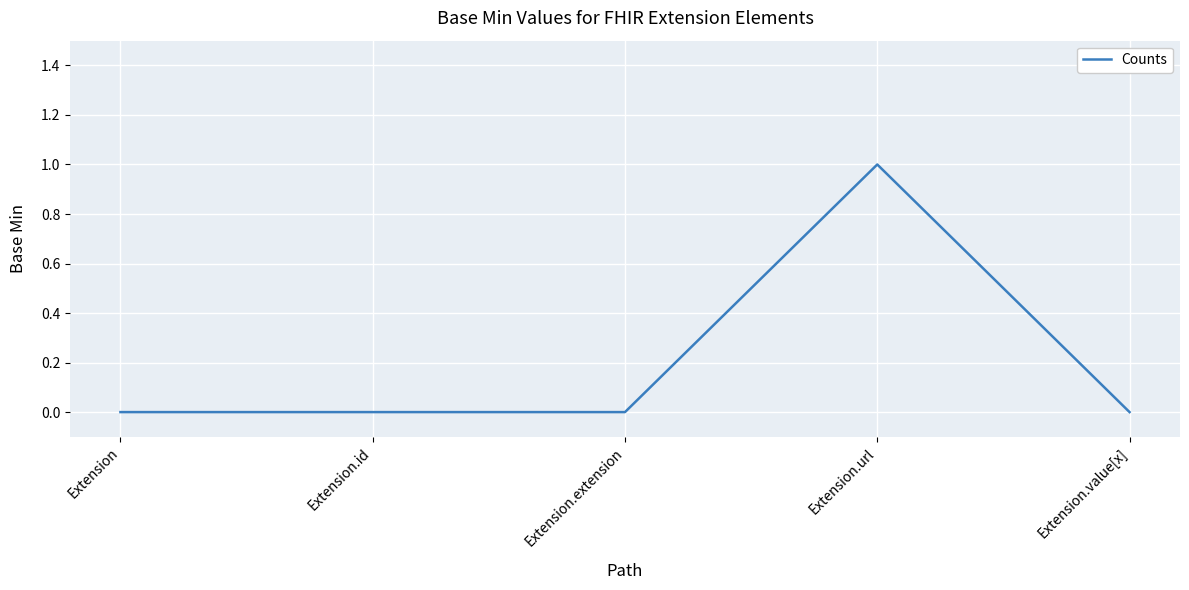

What position from the left is Extension.extension?

3